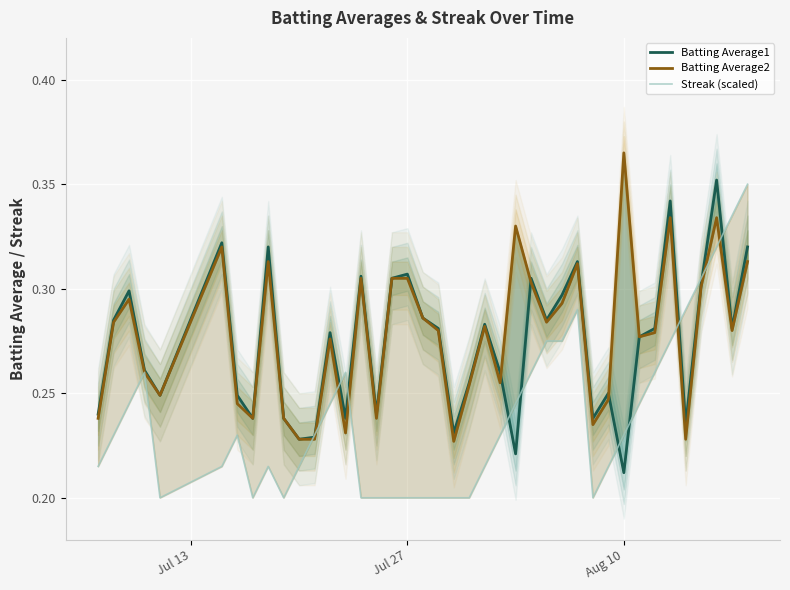

Reading right to left, what are all the values shown in this chart?

Batting Average1: 0.3	0.3	0.4	0.3	0.2	0.3	0.3	0.3	0.2	0.2	0.2	0.3	0.3	0.3	0.3	0.2	0.3	0.3	0.3	0.2	0.3	0.3	0.3	0.3	0.2	0.3	0.2	0.3	0.2	0.2	0.2	0.3	0.2	0.2	0.3	0.2	0.3	0.3	0.3	0.2
Batting Average2: 0.3	0.3	0.3	0.3	0.2	0.3	0.3	0.3	0.4	0.2	0.2	0.3	0.3	0.3	0.3	0.3	0.3	0.3	0.3	0.2	0.3	0.3	0.3	0.3	0.2	0.3	0.2	0.3	0.2	0.2	0.2	0.3	0.2	0.2	0.3	0.2	0.3	0.3	0.3	0.2
Streak (scaled): 0.3	0.3	0.3	0.3	0.3	0.3	0.3	0.2	0.2	0.2	0.2	0.3	0.3	0.3	0.3	0.2	0.2	0.2	0.2	0.2	0.2	0.2	0.2	0.2	0.2	0.2	0.3	0.2	0.2	0.2	0.2	0.2	0.2	0.2	0.2	0.2	0.3	0.2	0.2	0.2